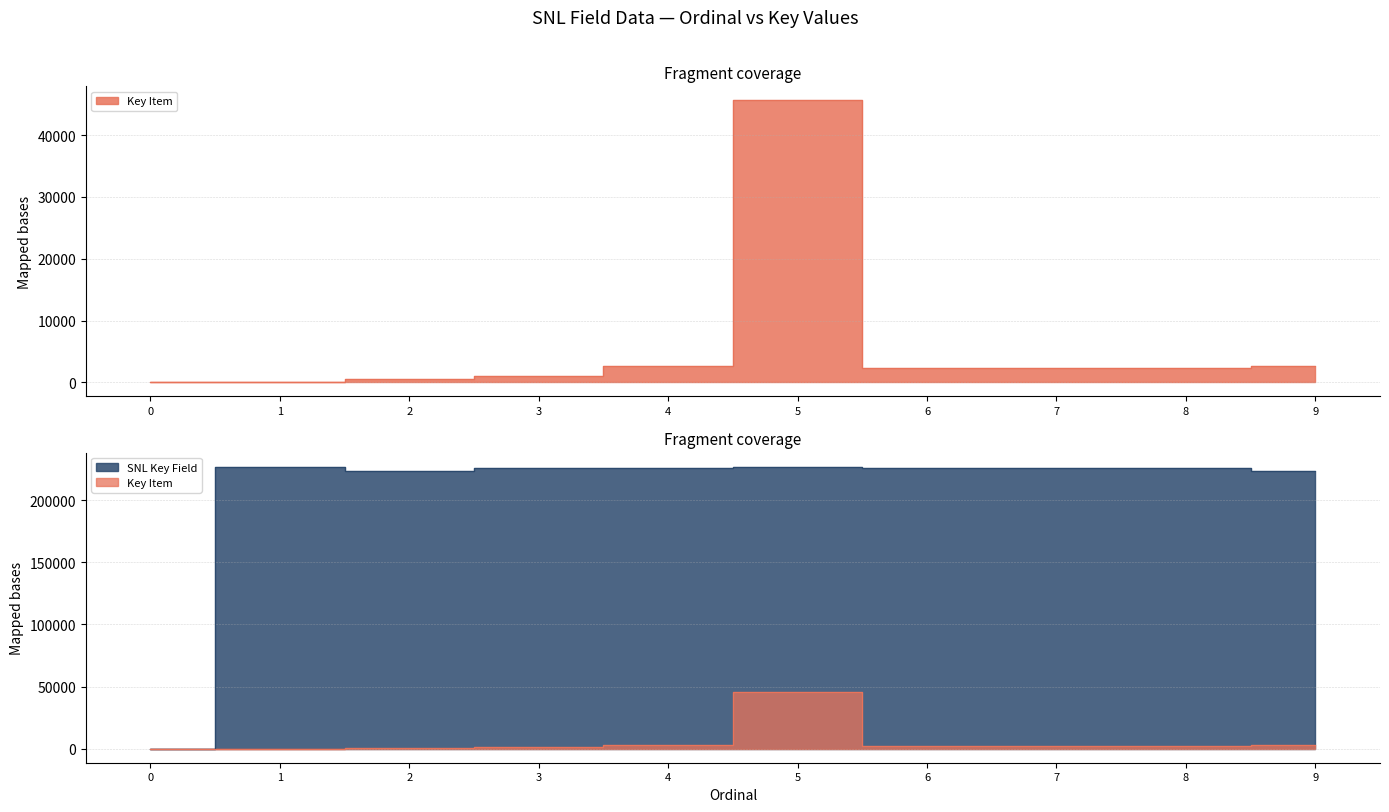

At which label does Key Item reach its peak?

5